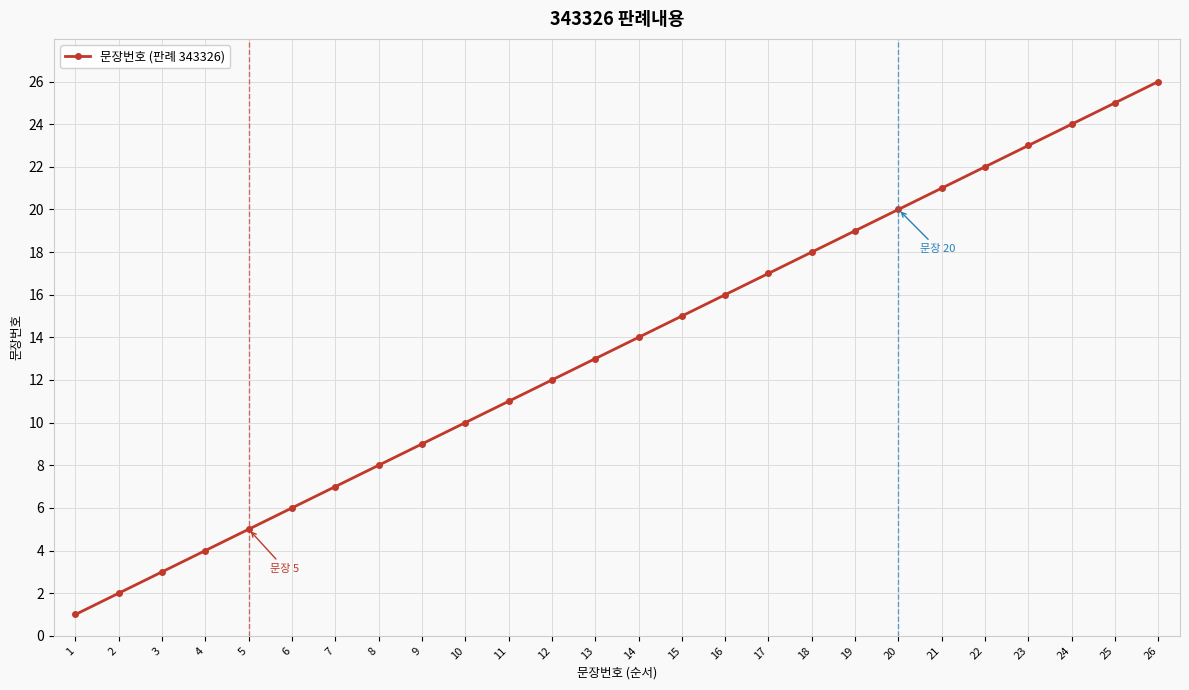

What is the sum of the values at 9 and 11?

20